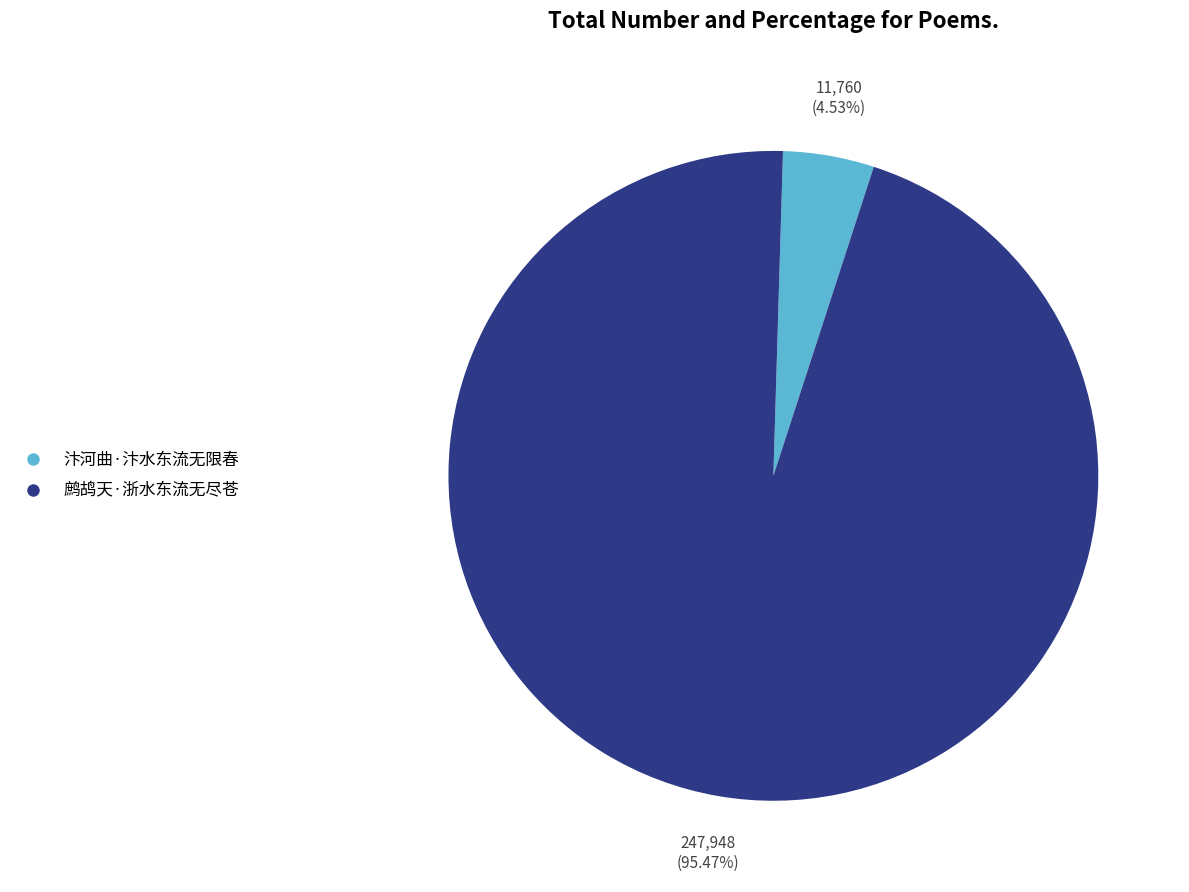

What is the majority slice?

鹧鸪天·浙水东流无尽苍